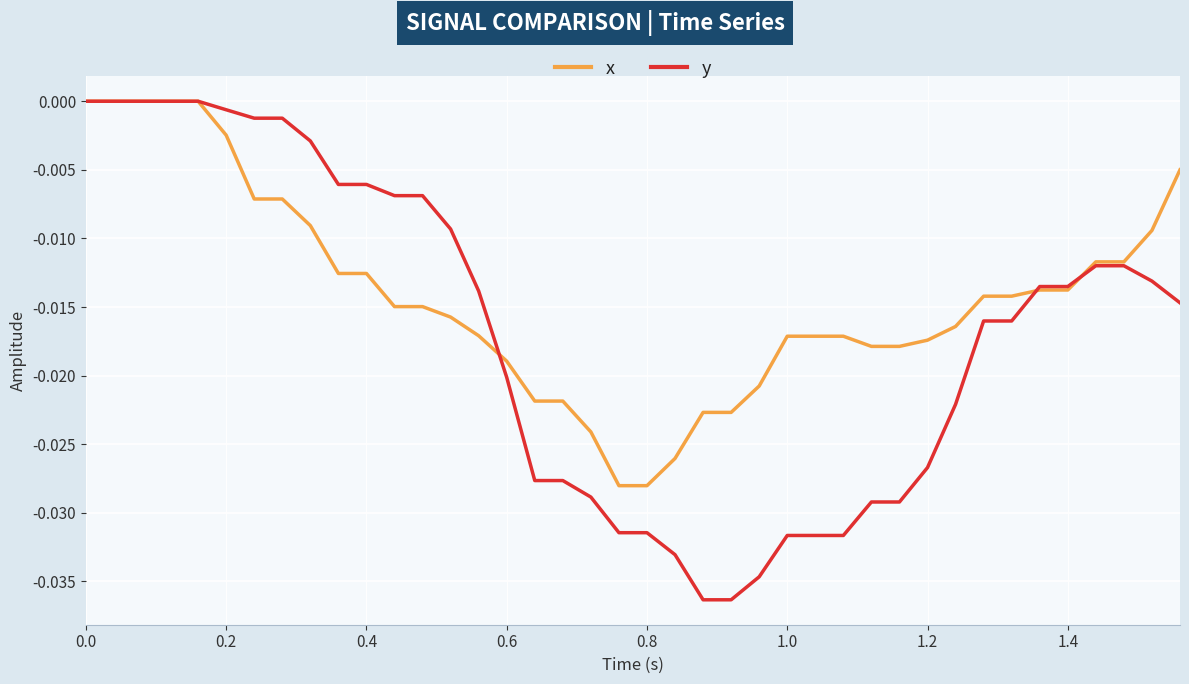

Which series has the widest spread of values?

y